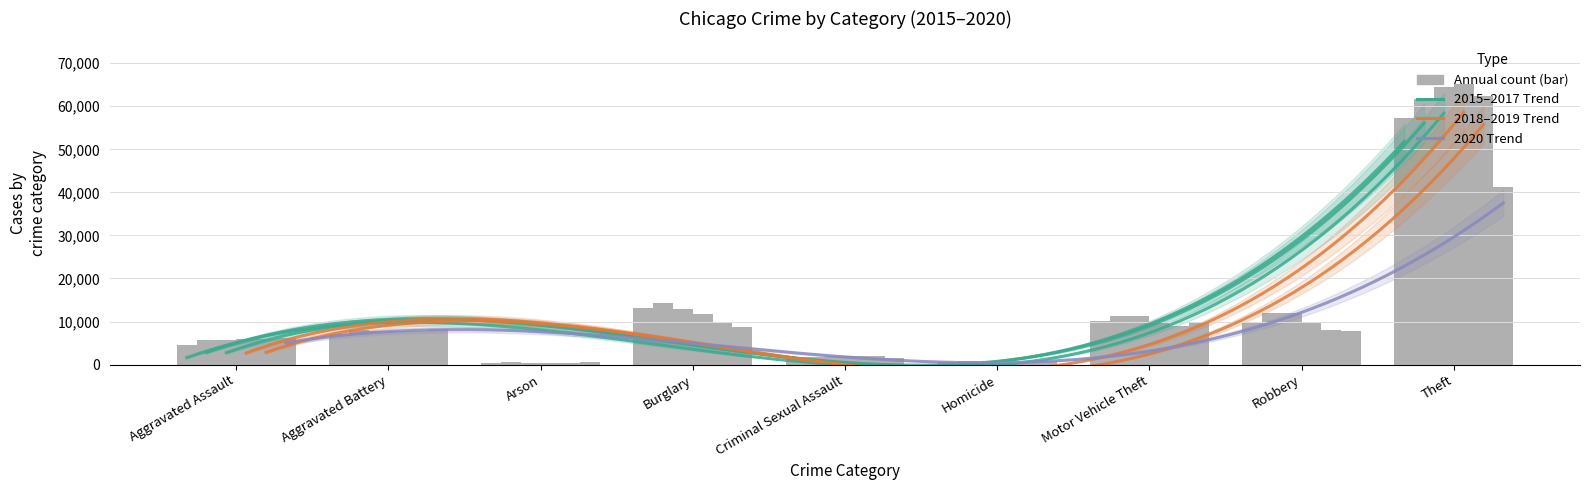

What is the value of the 2016 bar at the 9th from the left?

61619